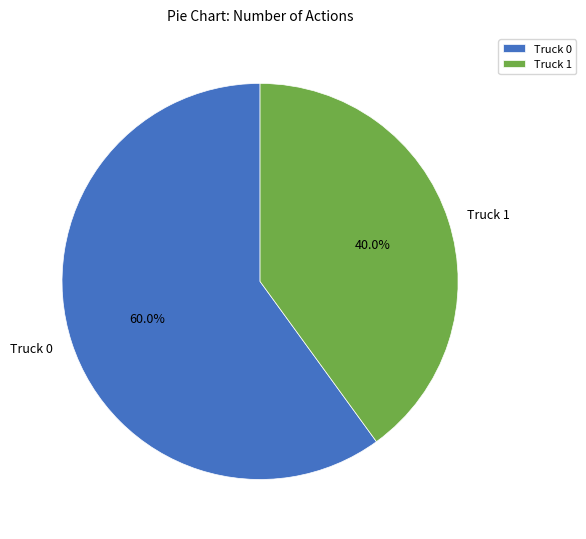

Combined, do Truck 1 and Truck 0 account for over 50%?

Yes